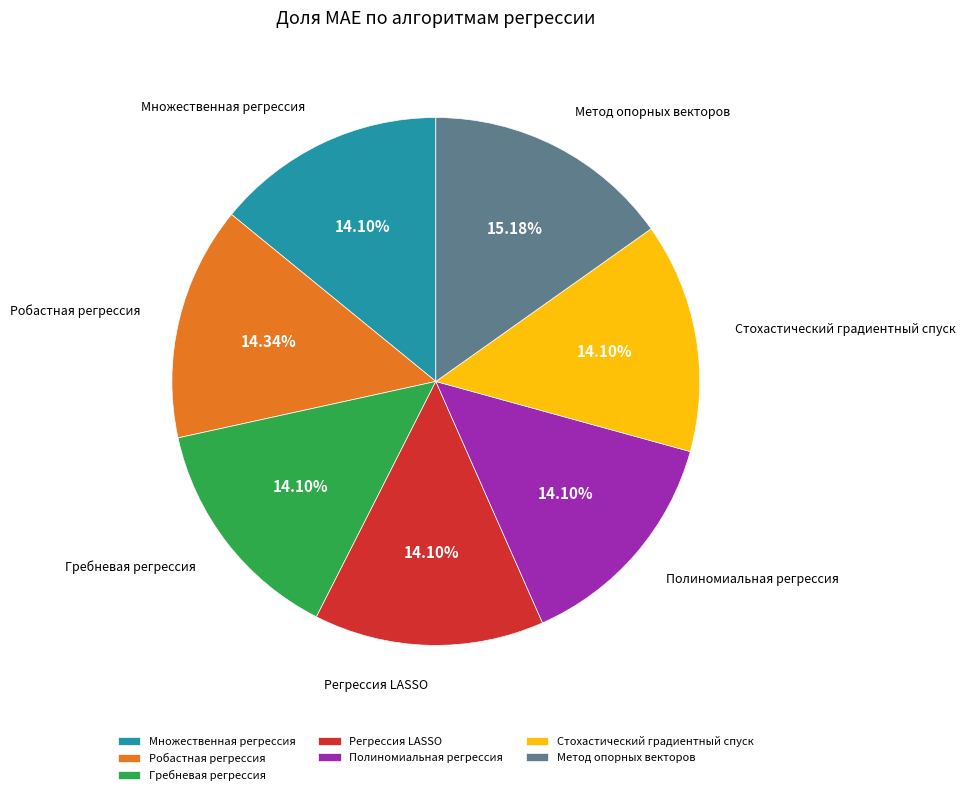

What percentage do Множественная регрессия and Гребневая регрессия together represent?

28.2%